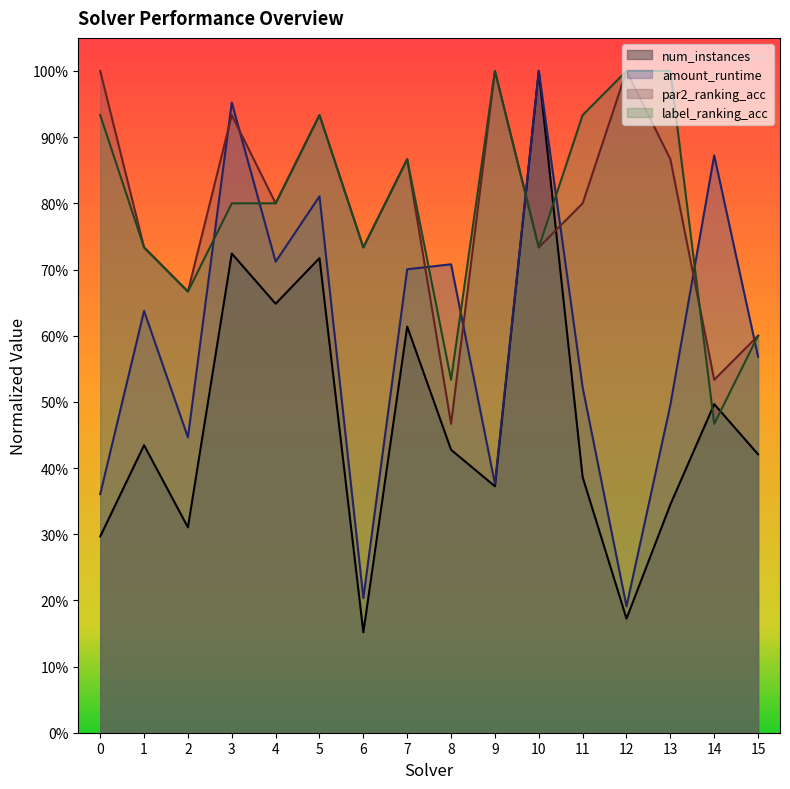

How many interior local valleys does the label_ranking_acc series have?

5